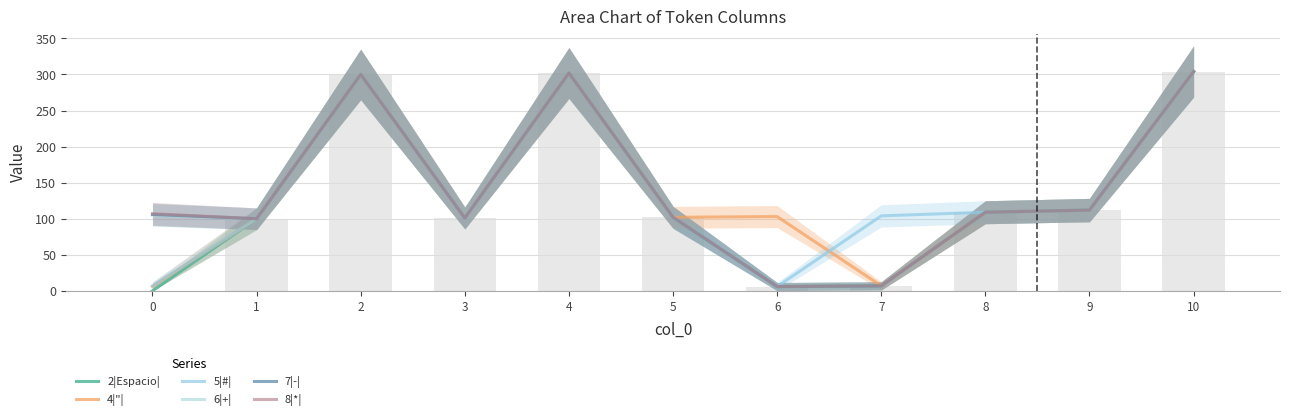

What is the difference between the maximum and second lowest values in the 8|*| series?

297